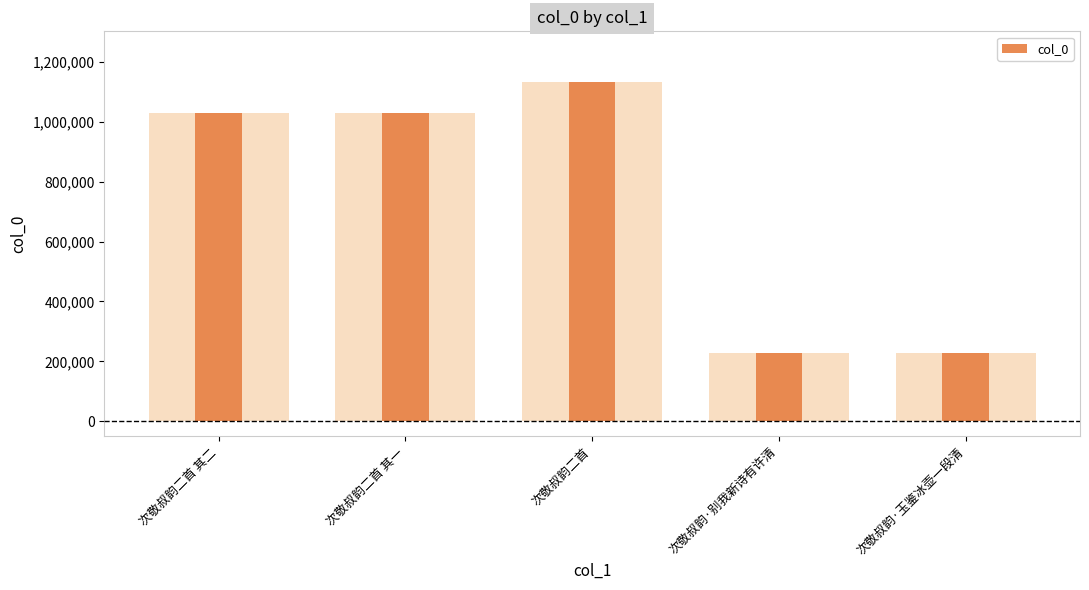

What is the sum of the values at 次敬叔韵二首 其二 and 次敬叔韵二首?

2160864